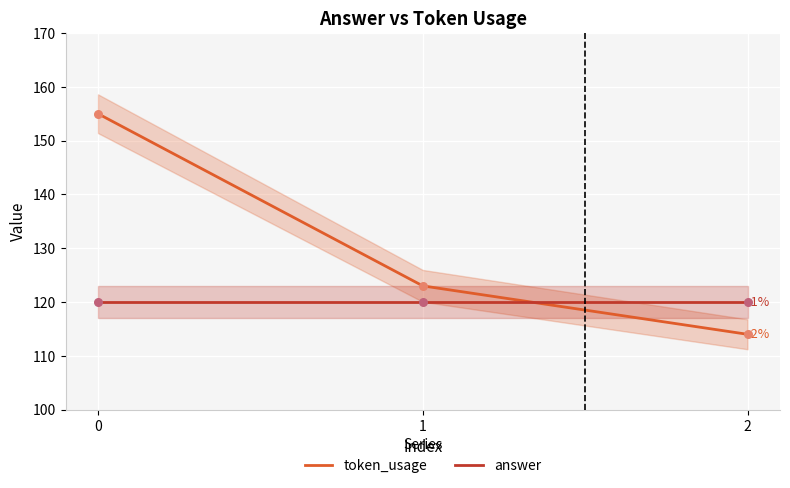

Which series contains the highest Y value?

token_usage